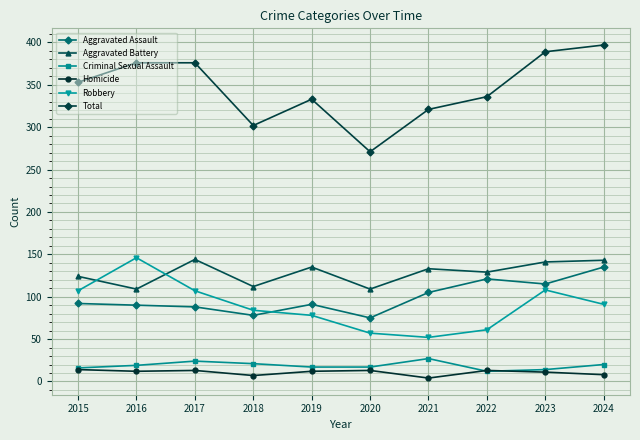

Which series changed the most between 2020 and 2024?

Total